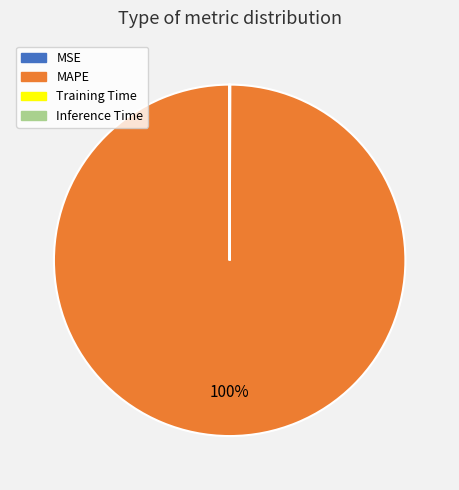

Which category has the biggest portion of the pie?

MAPE